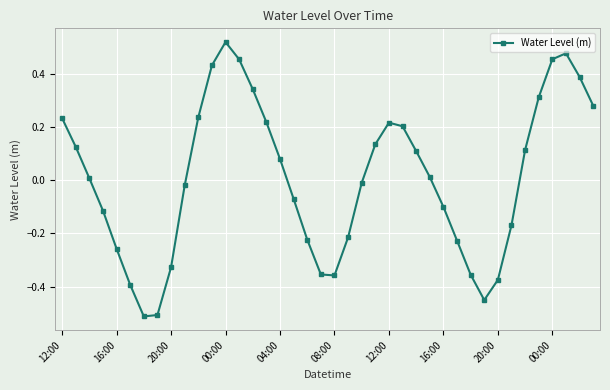

What is the difference between the maximum and second lowest values?

1.0